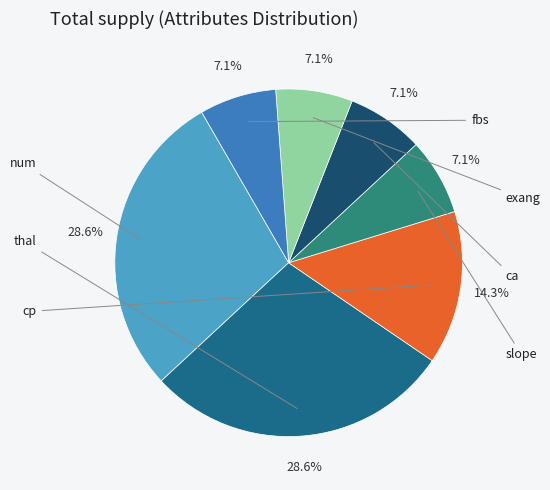

Does any single category account for the majority?

No